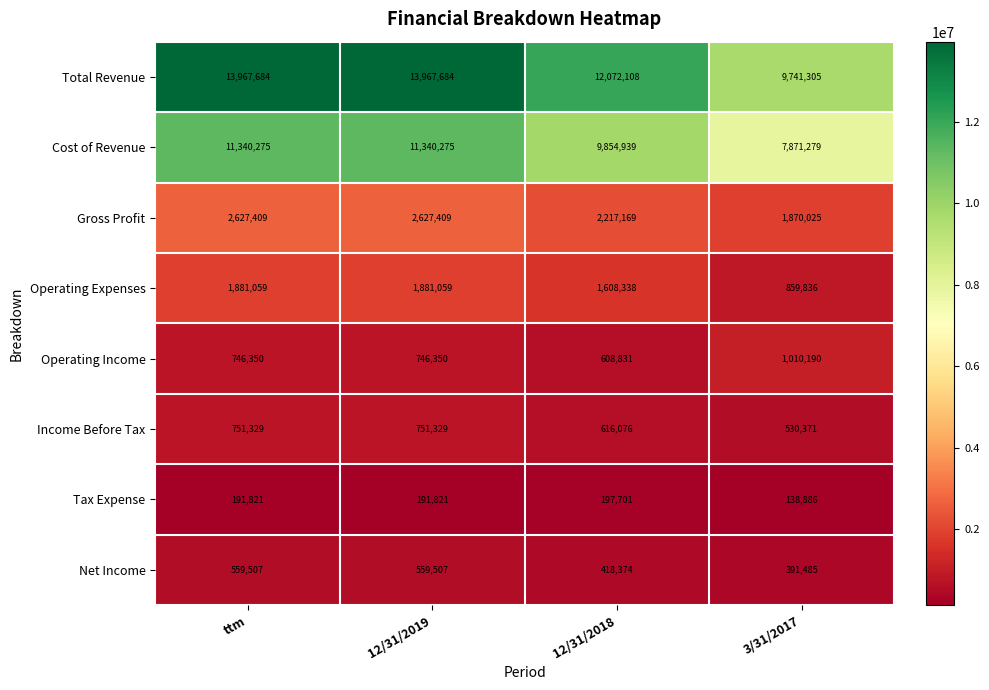

What is the spread (max minus min) of values at 3/31/2017?

9602419